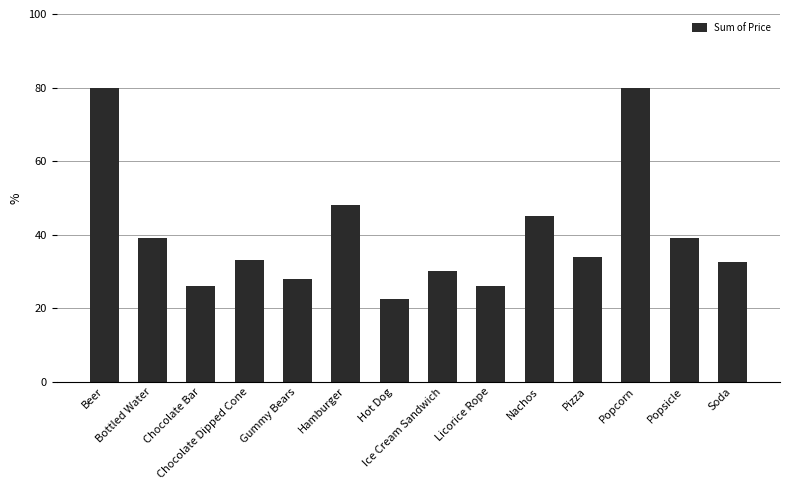

How many bars are there in total?

14